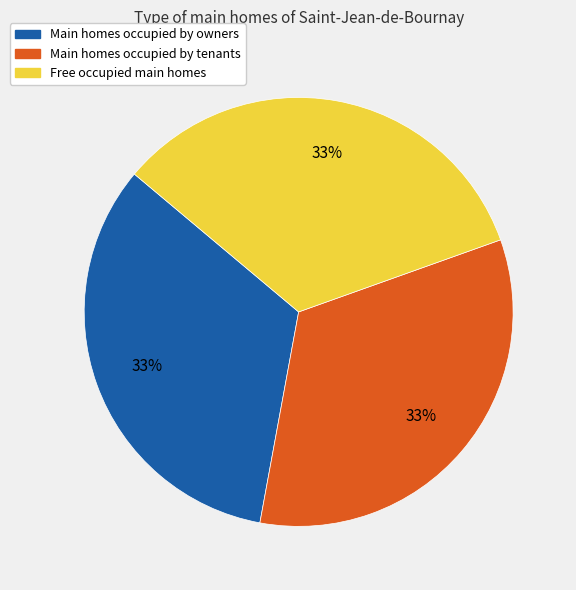

To the nearest percent, what is the average slice percentage?

33%